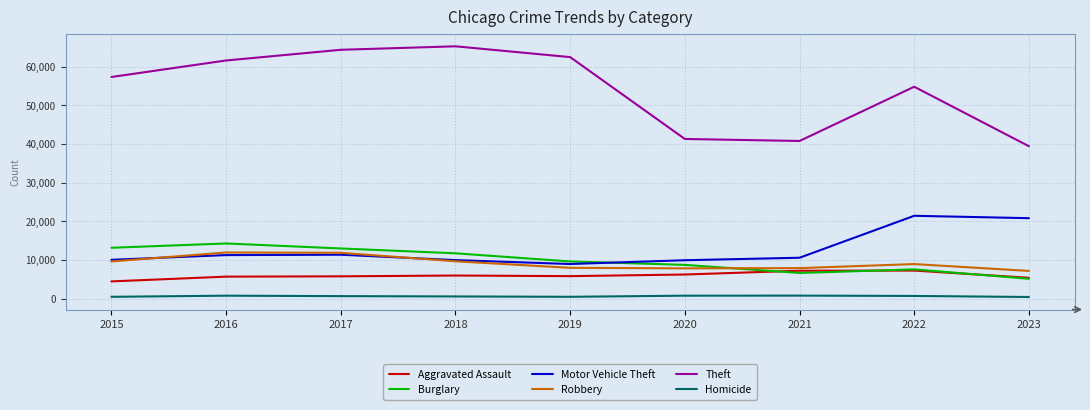

Is it true that Burglary equals 8405 at 2023?

False